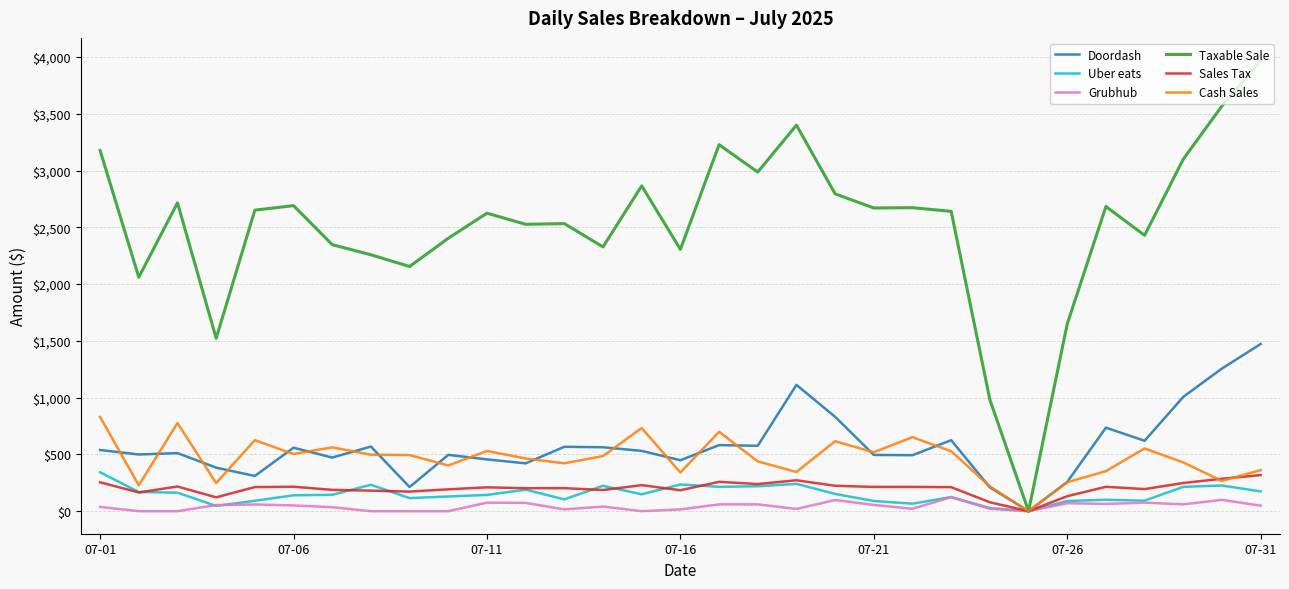

Which series has the widest spread of values?

Taxable Sale